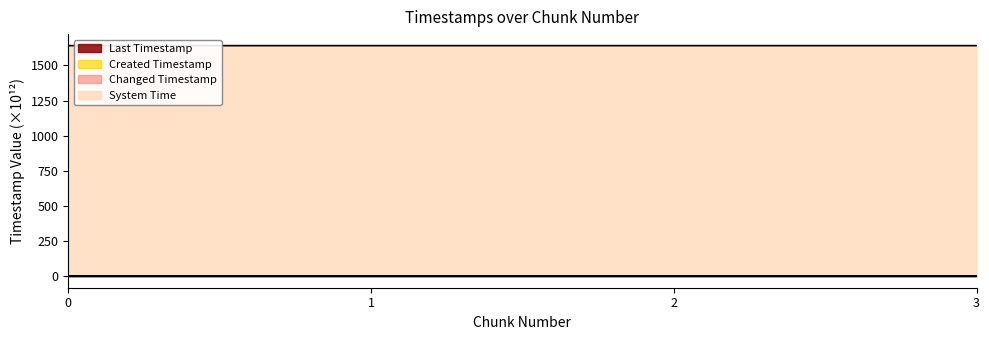

True or false: changed_timestamp has a value of 2.6 at 2.

True